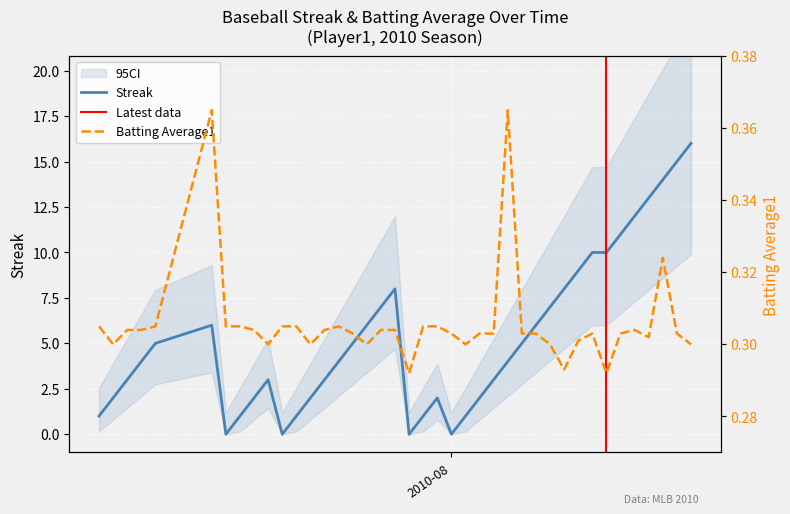

At how many categories does at least one series exceed 13?

3